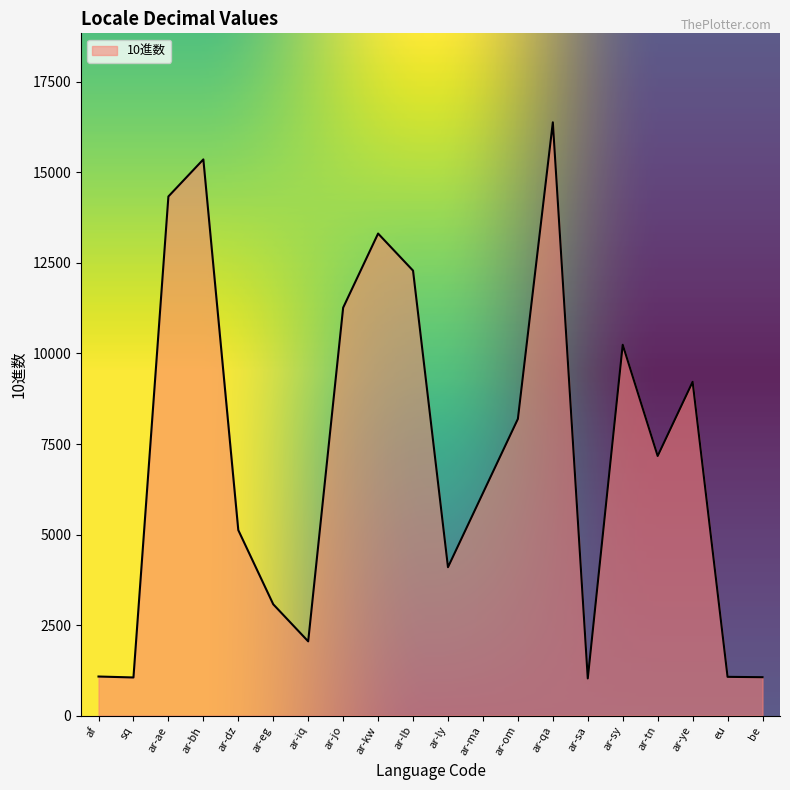

What is the smallest value displayed?

1025